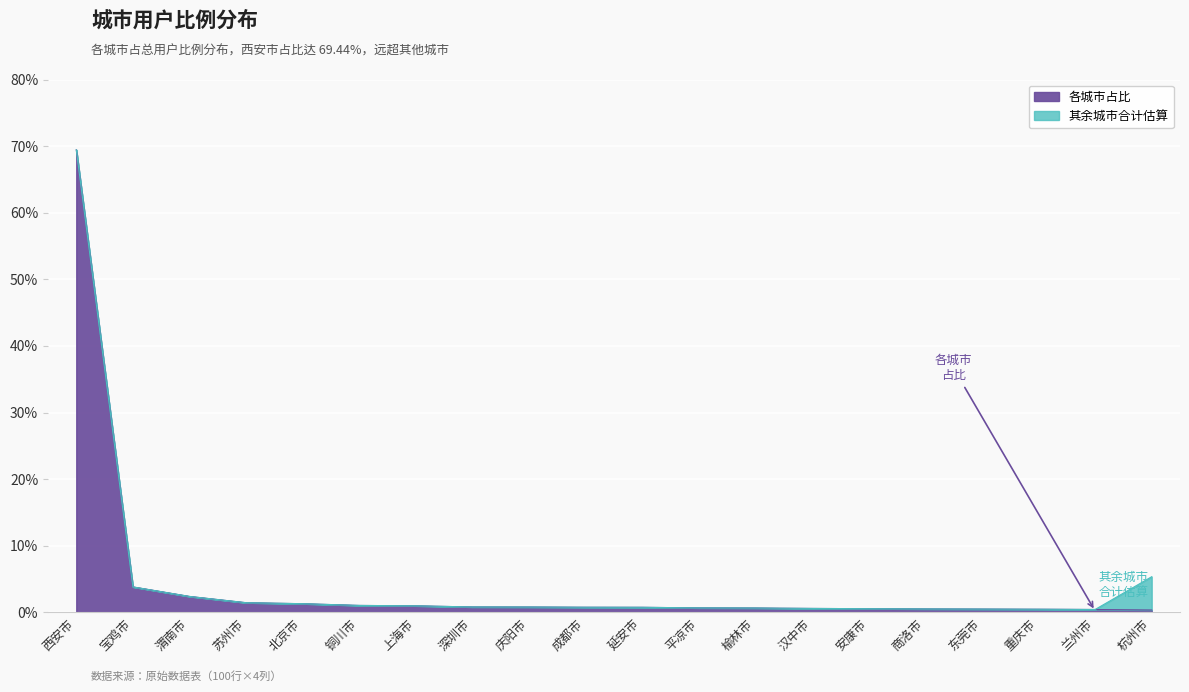

What is the label of the 6th point from the right?

安康市